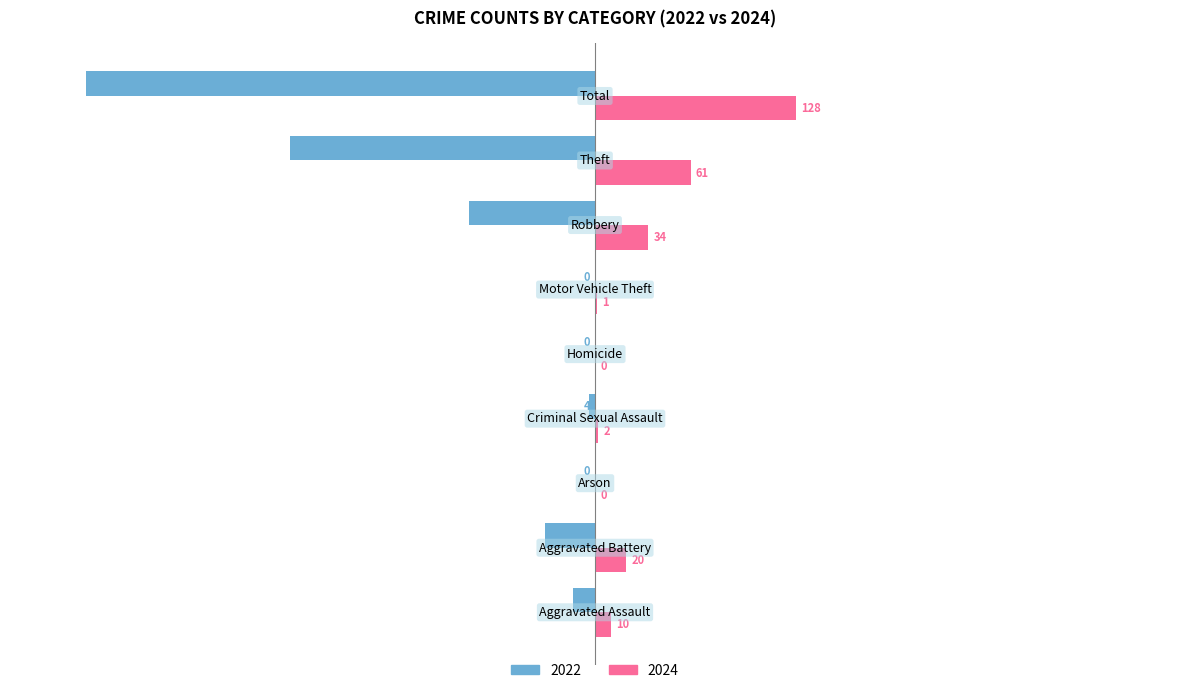

What are all the series names shown in the legend?

2022, 2024